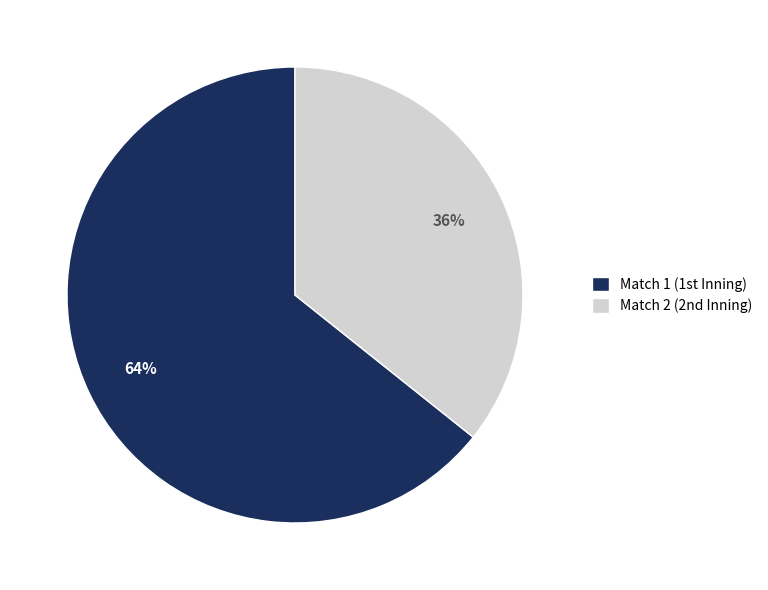

Rank the categories by value from lowest to highest.

Match 2 (2nd Inning), Match 1 (1st Inning)